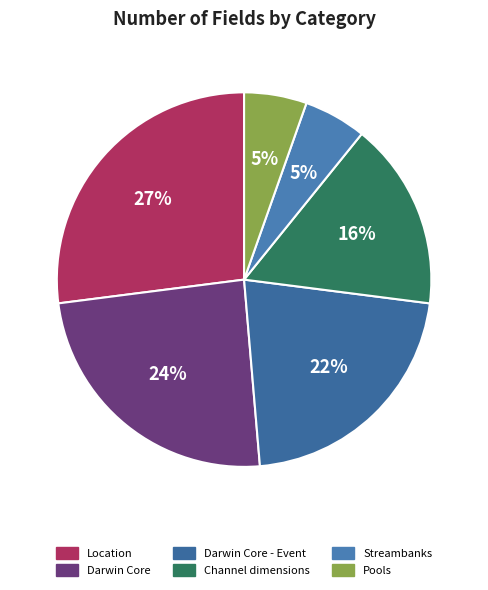

Is there a majority slice in this chart?

No